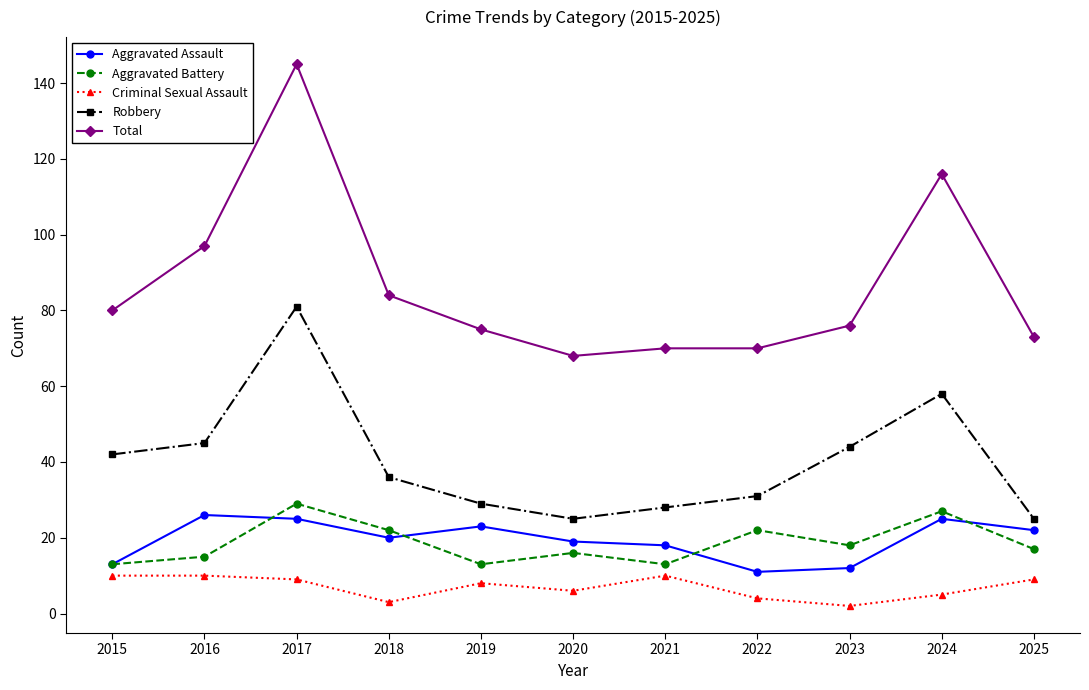

Where is the first local minimum for Robbery?

2020